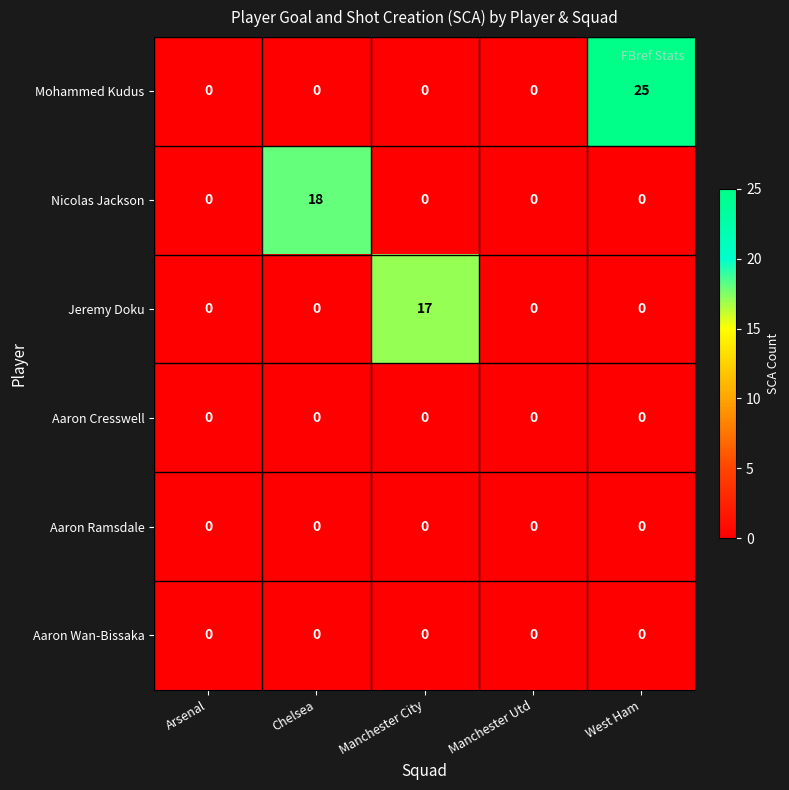

What is the maximum value shown in the chart?

25